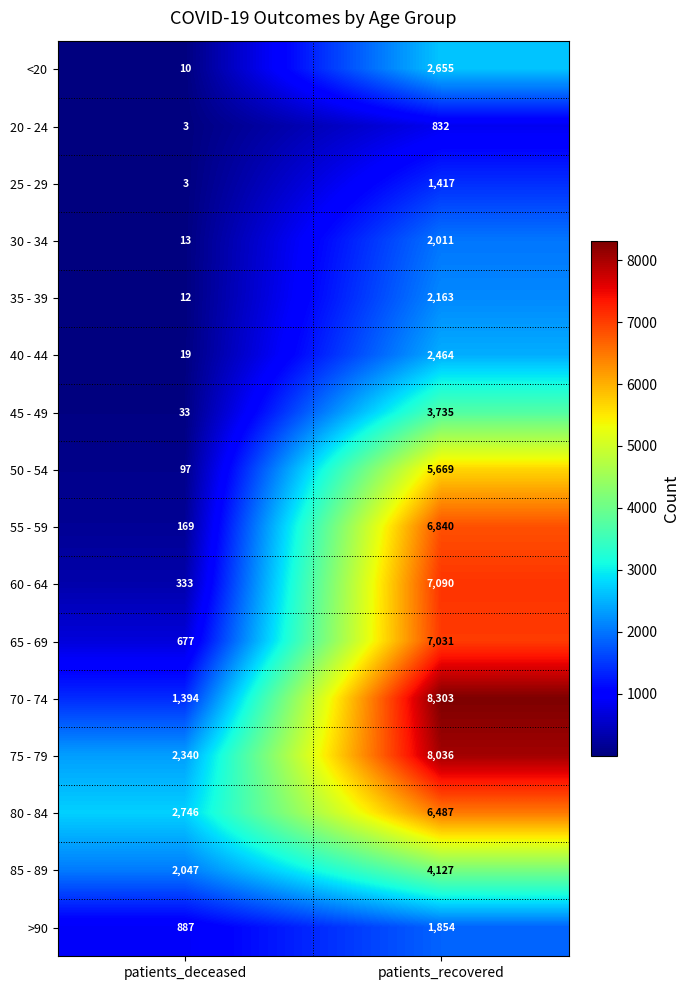

What is the spread (max minus min) of values at patients_deceased?

2743